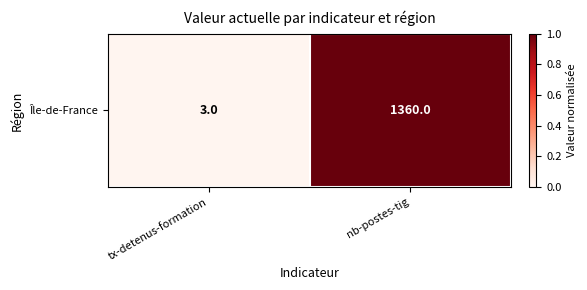

What is the greatest value displayed?

1.0